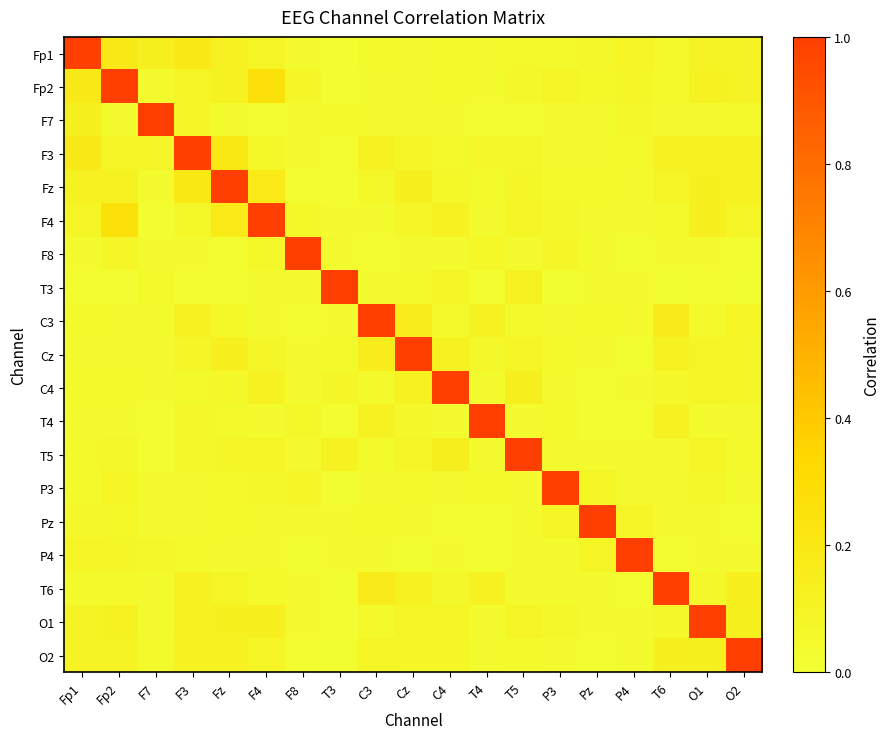

Reading left to right, list all the values displayed in this chart.

Fp1: Fp1=1.0	Fp2=0.2	F7=0.1	F3=0.2	Fz=0.1	F4=0.1	F8=0.0	T3=0.0	C3=0.0	Cz=0.0	C4=0.0	T4=0.0	T5=0.0	P3=0.1	Pz=0.1	P4=0.1	T6=0.0	O1=0.1	O2=0.1
Fp2: Fp1=0.2	Fp2=1.0	F7=0.0	F3=0.1	Fz=0.1	F4=0.3	F8=0.1	T3=0.0	C3=0.0	Cz=0.0	C4=0.0	T4=0.0	T5=0.1	P3=0.1	Pz=0.1	P4=0.1	T6=0.0	O1=0.1	O2=0.1
F7: Fp1=0.1	Fp2=0.0	F7=1.0	F3=0.1	Fz=0.0	F4=0.0	F8=0.0	T3=0.0	C3=0.0	Cz=0.0	C4=0.0	T4=0.0	T5=0.0	P3=0.0	Pz=0.0	P4=0.1	T6=0.0	O1=0.0	O2=0.0
F3: Fp1=0.2	Fp2=0.1	F7=0.1	F3=1.0	Fz=0.2	F4=0.1	F8=0.0	T3=0.0	C3=0.1	Cz=0.1	C4=0.0	T4=0.1	T5=0.1	P3=0.0	Pz=0.0	P4=0.1	T6=0.1	O1=0.1	O2=0.1
Fz: Fp1=0.1	Fp2=0.1	F7=0.0	F3=0.2	Fz=1.0	F4=0.2	F8=0.0	T3=0.0	C3=0.1	Cz=0.1	C4=0.1	T4=0.0	T5=0.1	P3=0.0	Pz=0.0	P4=0.0	T6=0.1	O1=0.1	O2=0.1
F4: Fp1=0.1	Fp2=0.3	F7=0.0	F3=0.1	Fz=0.2	F4=1.0	F8=0.1	T3=0.0	C3=0.0	Cz=0.1	C4=0.1	T4=0.0	T5=0.1	P3=0.1	Pz=0.0	P4=0.0	T6=0.1	O1=0.1	O2=0.1
F8: Fp1=0.0	Fp2=0.1	F7=0.0	F3=0.0	Fz=0.0	F4=0.1	F8=1.0	T3=0.0	C3=0.0	Cz=0.0	C4=0.0	T4=0.1	T5=0.0	P3=0.1	Pz=0.0	P4=0.0	T6=0.0	O1=0.0	O2=0.0
T3: Fp1=0.0	Fp2=0.0	F7=0.0	F3=0.0	Fz=0.0	F4=0.0	F8=0.0	T3=1.0	C3=0.0	Cz=0.0	C4=0.1	T4=0.0	T5=0.1	P3=0.0	Pz=0.0	P4=0.0	T6=0.0	O1=0.0	O2=0.0
C3: Fp1=0.0	Fp2=0.0	F7=0.0	F3=0.1	Fz=0.1	F4=0.0	F8=0.0	T3=0.0	C3=1.0	Cz=0.1	C4=0.0	T4=0.1	T5=0.0	P3=0.0	Pz=0.0	P4=0.0	T6=0.2	O1=0.1	O2=0.1
Cz: Fp1=0.0	Fp2=0.0	F7=0.0	F3=0.1	Fz=0.1	F4=0.1	F8=0.0	T3=0.0	C3=0.1	Cz=1.0	C4=0.1	T4=0.1	T5=0.1	P3=0.0	Pz=0.0	P4=0.0	T6=0.1	O1=0.1	O2=0.1
C4: Fp1=0.0	Fp2=0.0	F7=0.0	F3=0.0	Fz=0.1	F4=0.1	F8=0.0	T3=0.1	C3=0.0	Cz=0.1	C4=1.0	T4=0.0	T5=0.1	P3=0.0	Pz=0.0	P4=0.0	T6=0.1	O1=0.1	O2=0.1
T4: Fp1=0.0	Fp2=0.0	F7=0.0	F3=0.1	Fz=0.0	F4=0.0	F8=0.1	T3=0.0	C3=0.1	Cz=0.1	C4=0.0	T4=1.0	T5=0.0	P3=0.1	Pz=0.0	P4=0.0	T6=0.1	O1=0.0	O2=0.0
T5: Fp1=0.0	Fp2=0.1	F7=0.0	F3=0.1	Fz=0.1	F4=0.1	F8=0.0	T3=0.1	C3=0.0	Cz=0.1	C4=0.1	T4=0.0	T5=1.0	P3=0.0	Pz=0.0	P4=0.0	T6=0.0	O1=0.1	O2=0.0
P3: Fp1=0.1	Fp2=0.1	F7=0.0	F3=0.0	Fz=0.0	F4=0.1	F8=0.1	T3=0.0	C3=0.0	Cz=0.0	C4=0.0	T4=0.1	T5=0.0	P3=1.0	Pz=0.1	P4=0.0	T6=0.0	O1=0.1	O2=0.0
Pz: Fp1=0.1	Fp2=0.1	F7=0.0	F3=0.0	Fz=0.0	F4=0.0	F8=0.0	T3=0.0	C3=0.0	Cz=0.0	C4=0.0	T4=0.0	T5=0.0	P3=0.1	Pz=1.0	P4=0.1	T6=0.0	O1=0.0	O2=0.0
P4: Fp1=0.1	Fp2=0.1	F7=0.1	F3=0.1	Fz=0.0	F4=0.0	F8=0.0	T3=0.0	C3=0.0	Cz=0.0	C4=0.0	T4=0.0	T5=0.0	P3=0.0	Pz=0.1	P4=1.0	T6=0.0	O1=0.0	O2=0.0
T6: Fp1=0.0	Fp2=0.0	F7=0.0	F3=0.1	Fz=0.1	F4=0.1	F8=0.0	T3=0.0	C3=0.2	Cz=0.1	C4=0.1	T4=0.1	T5=0.0	P3=0.0	Pz=0.0	P4=0.0	T6=1.0	O1=0.1	O2=0.1
O1: Fp1=0.1	Fp2=0.1	F7=0.0	F3=0.1	Fz=0.1	F4=0.1	F8=0.0	T3=0.0	C3=0.1	Cz=0.1	C4=0.1	T4=0.0	T5=0.1	P3=0.1	Pz=0.0	P4=0.0	T6=0.1	O1=1.0	O2=0.1
O2: Fp1=0.1	Fp2=0.1	F7=0.0	F3=0.1	Fz=0.1	F4=0.1	F8=0.0	T3=0.0	C3=0.1	Cz=0.1	C4=0.1	T4=0.0	T5=0.0	P3=0.0	Pz=0.0	P4=0.0	T6=0.1	O1=0.1	O2=1.0